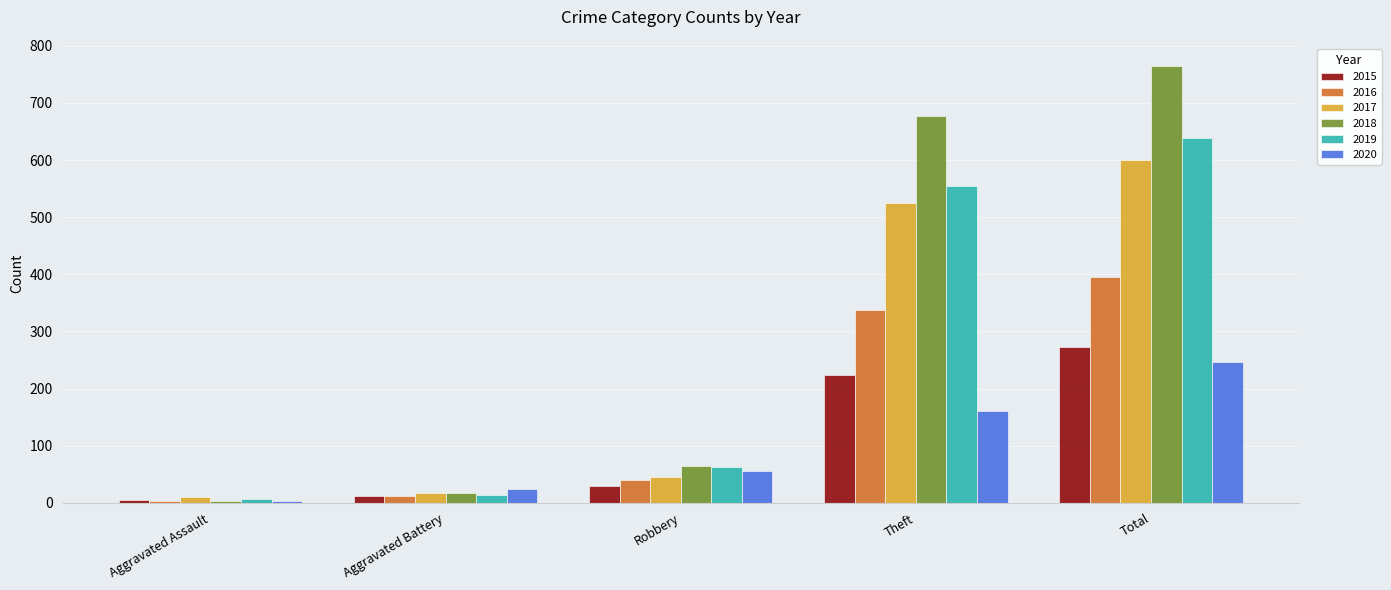

Which series has the largest range (max minus min)?

2018